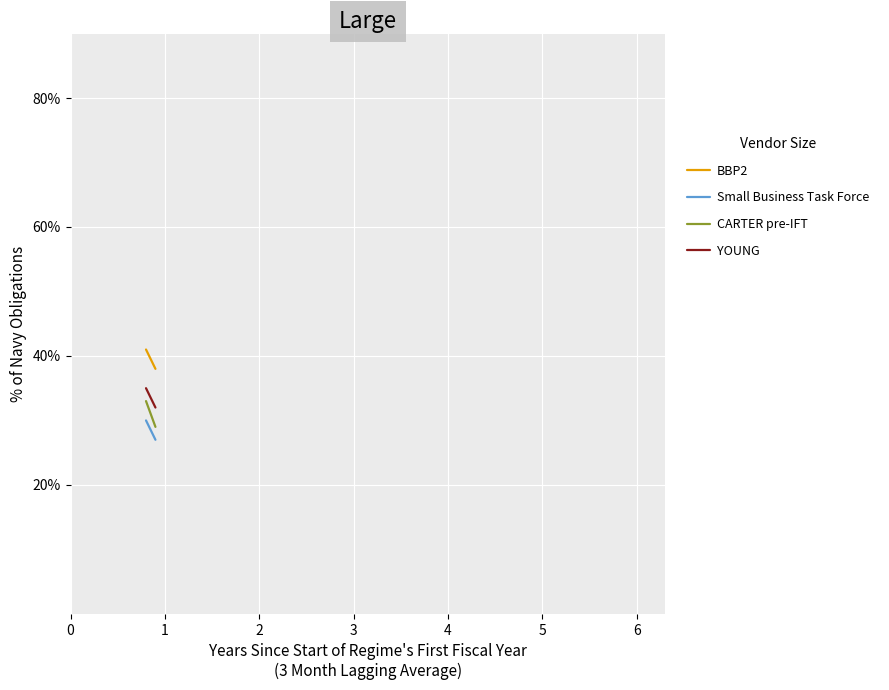

How many lines are shown in the chart?

4